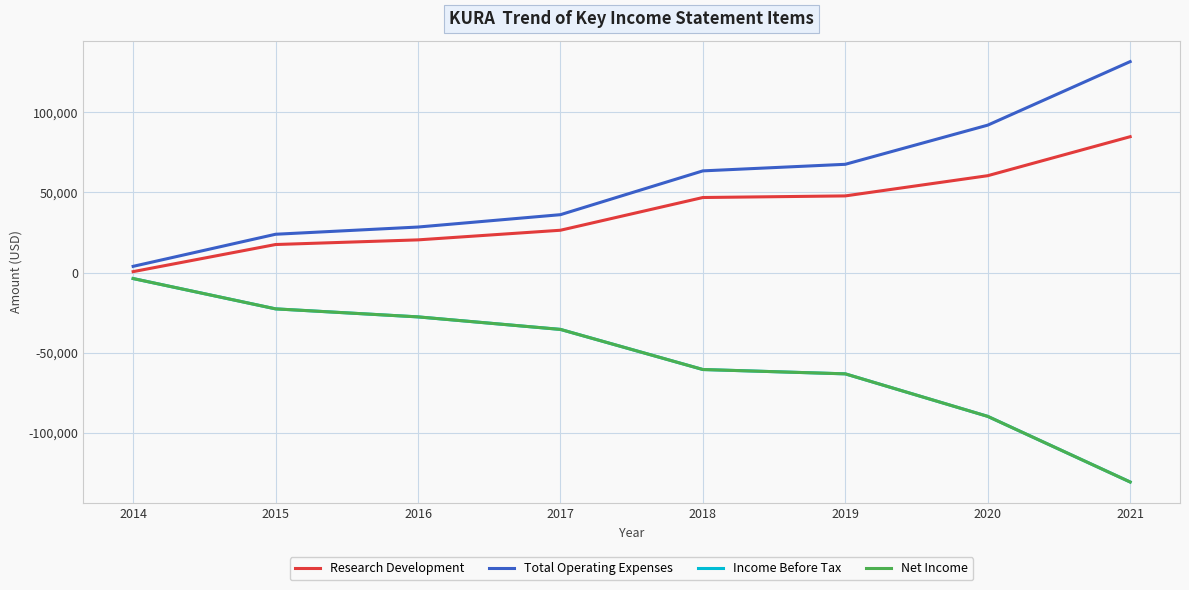

Does the chart have visible grid lines?

Yes